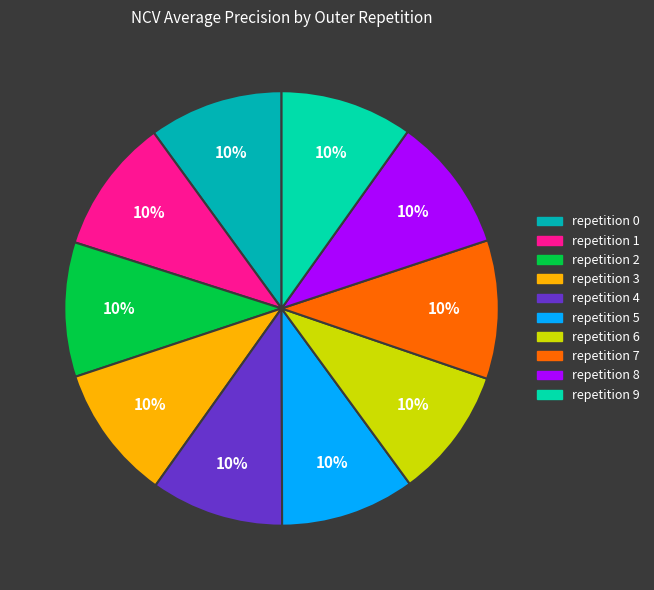

Is there any slice that represents more than half of the pie?

No